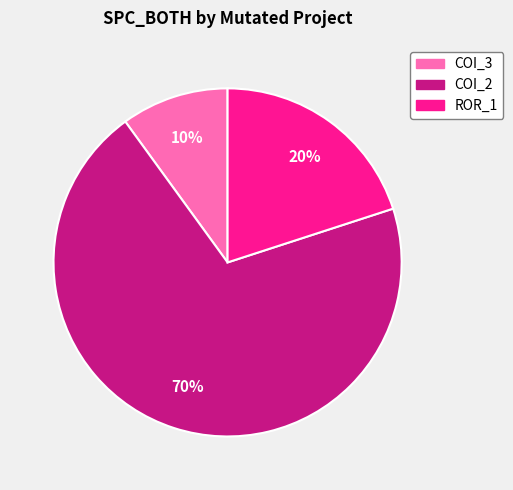

How many segments does this pie chart have?

3